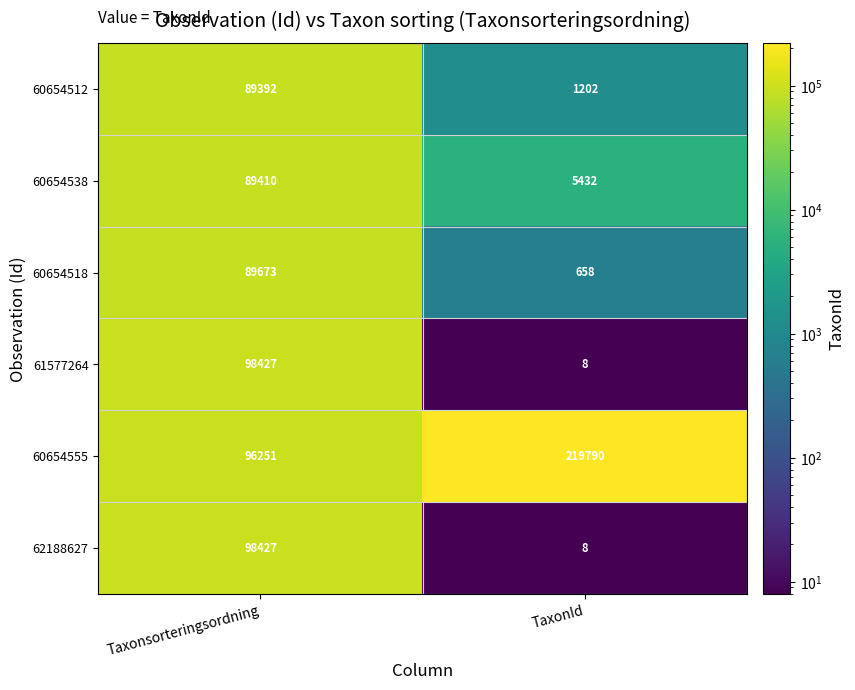

At which category is the sum across all series the highest?

Taxonsorteringsordning